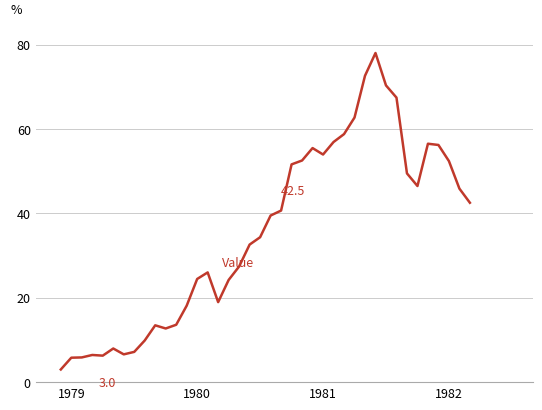

What is the difference between the maximum and minimum values?

75.0